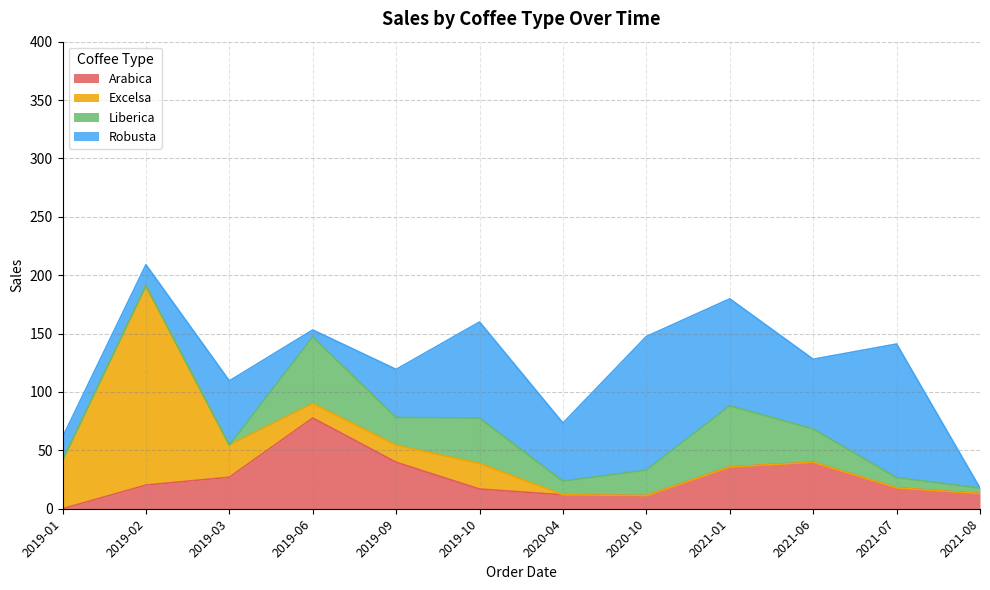

After their last crossing, which series has the higher values: Arabica or Excelsa?

Arabica